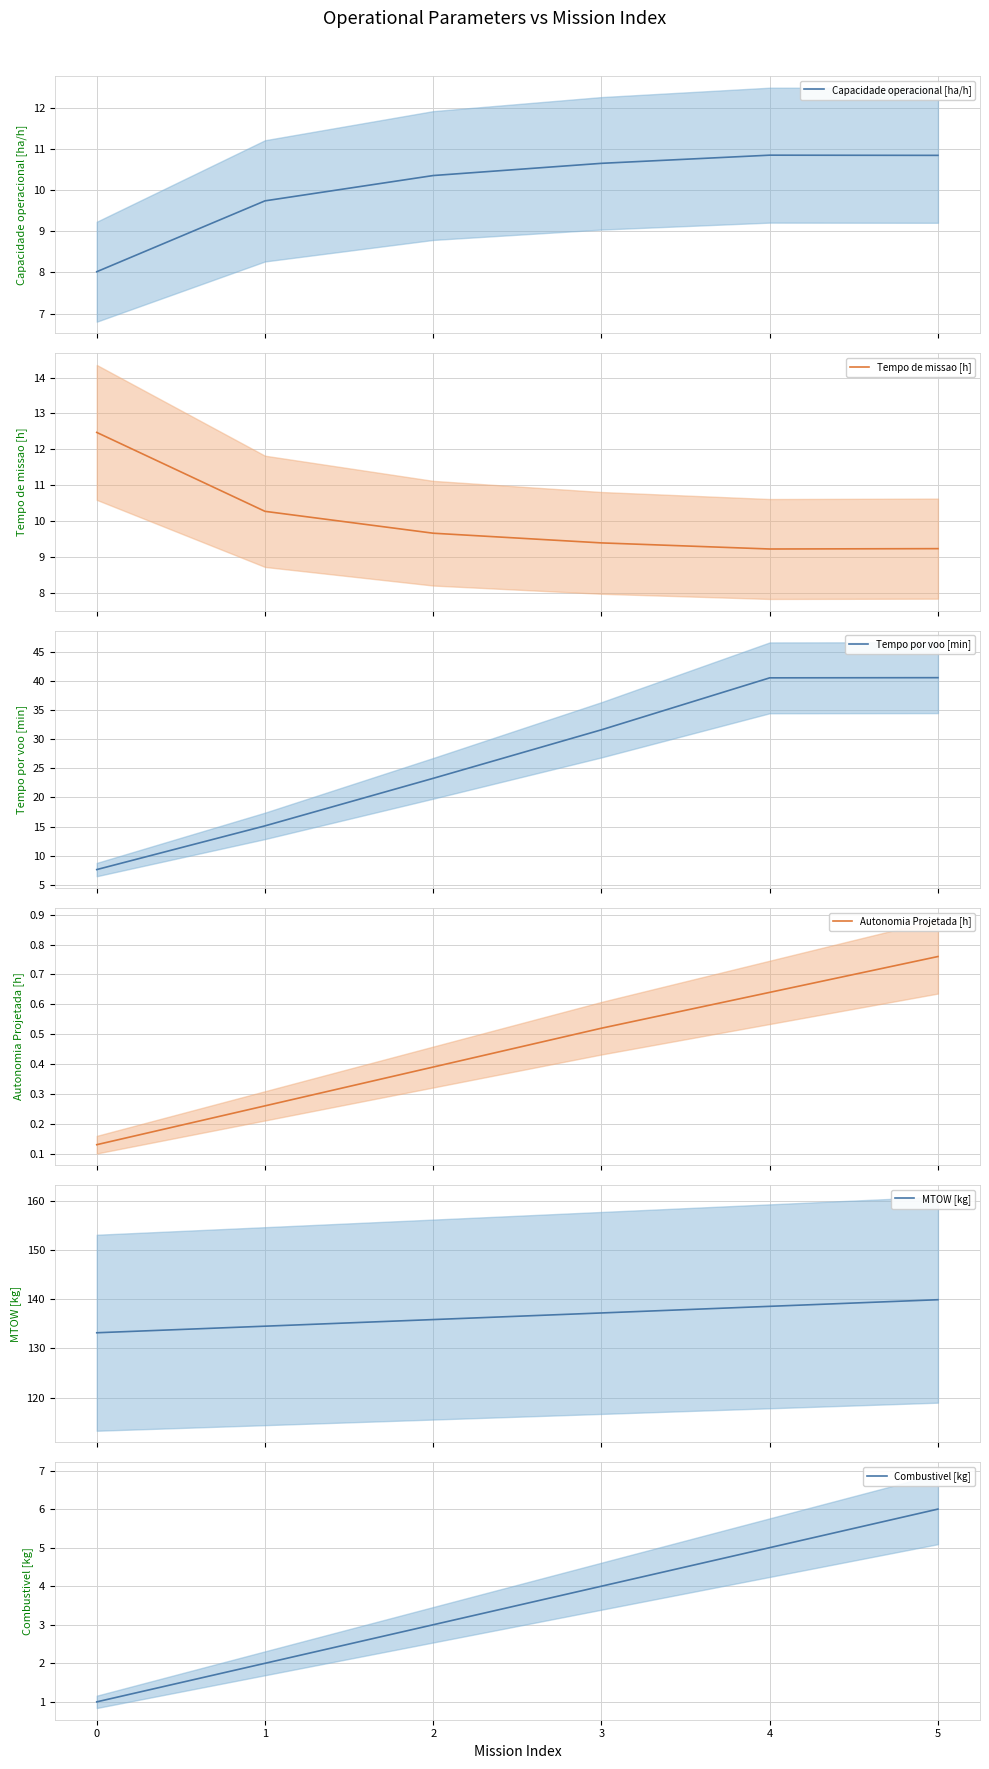

Does the chart display data point markers on the line(s)?

No